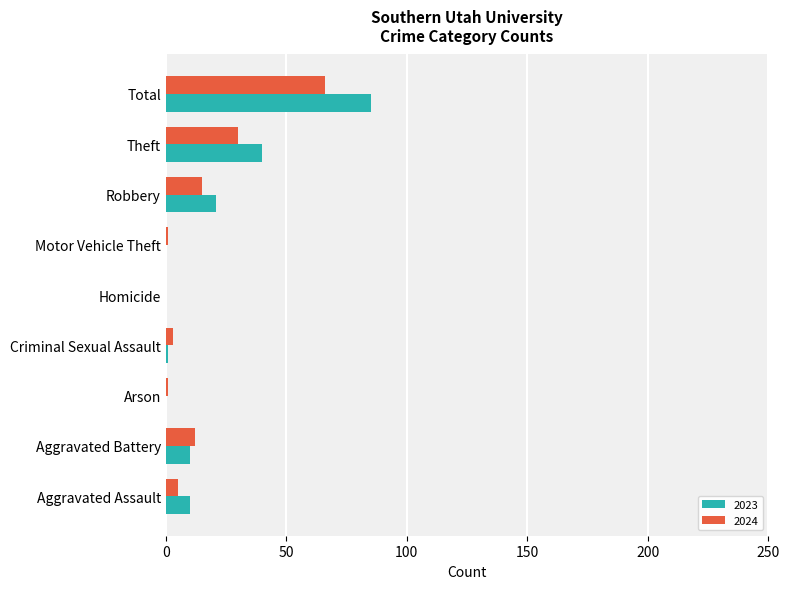

What is the maximum value shown in the chart?

85